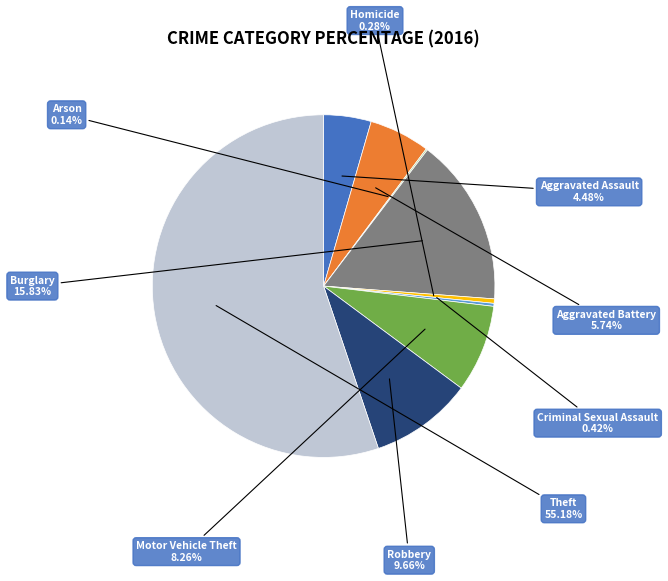

Is it true that Aggravated Battery is 16% of the pie?

False